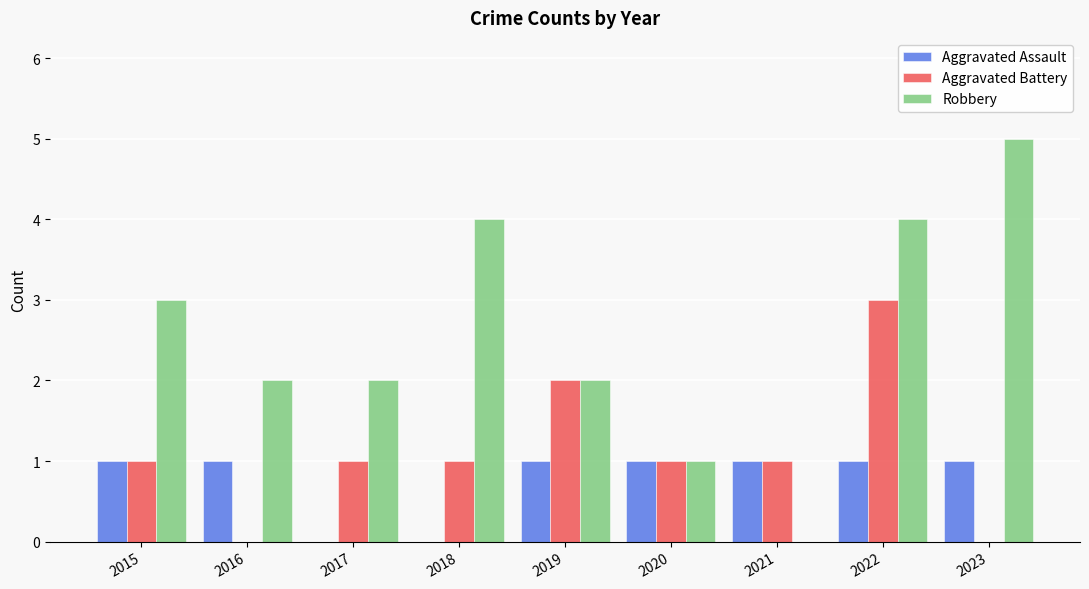

What are all the series names shown in the legend?

Aggravated Assault, Aggravated Battery, Robbery